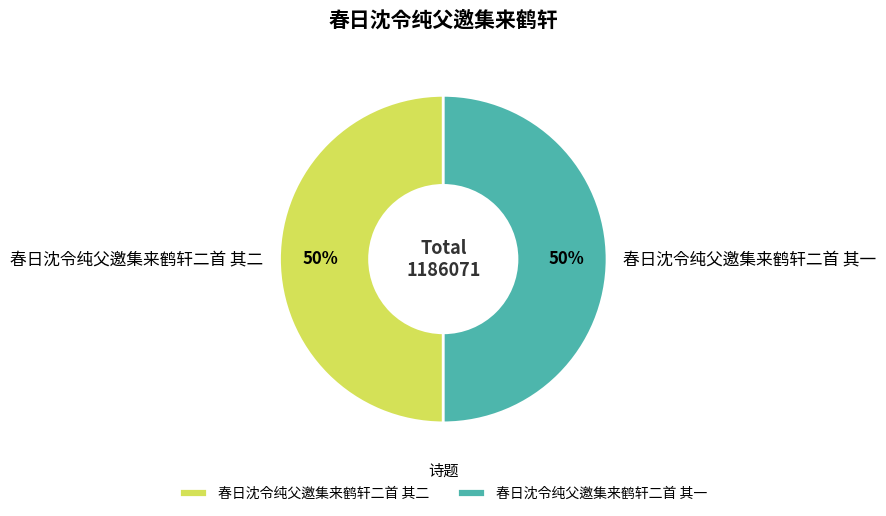

How many slices are in this pie chart?

2